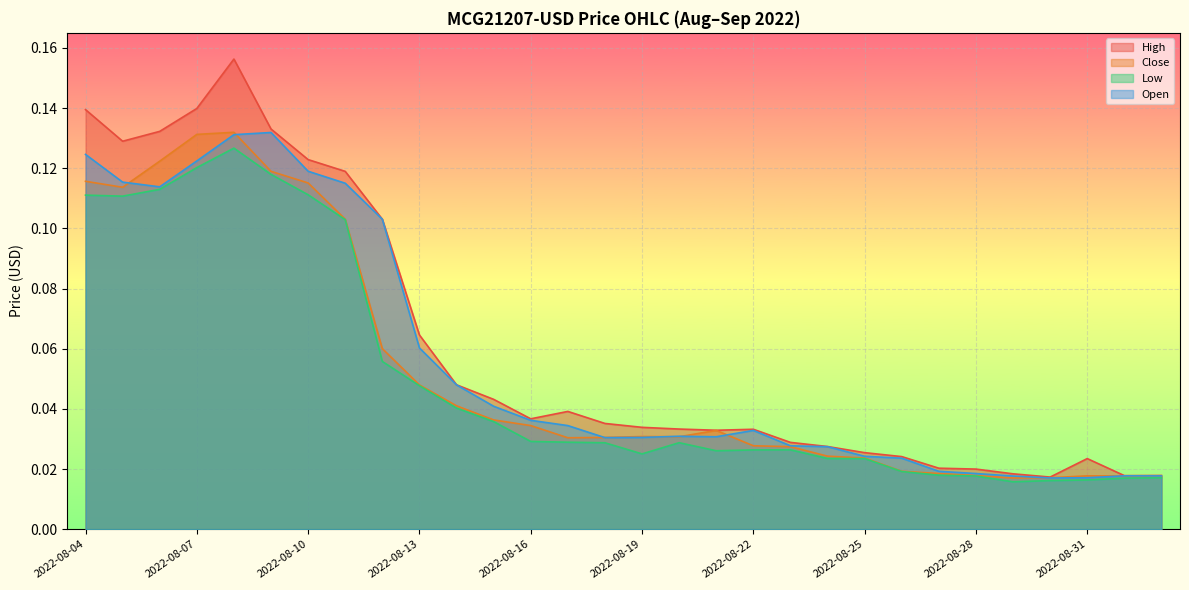

What position from the left is 2022-08-25?

22